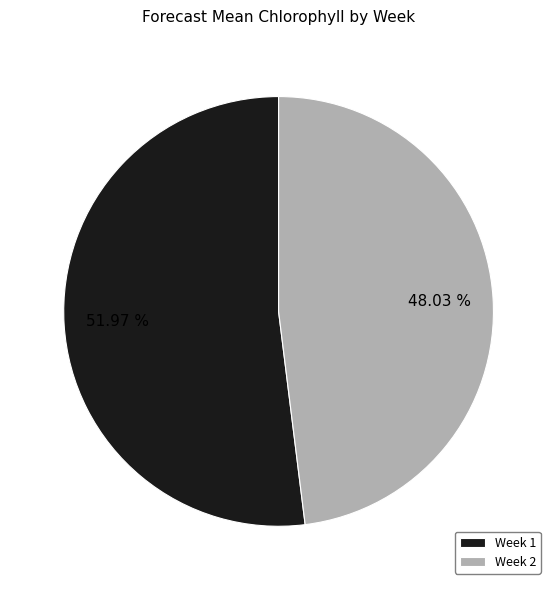

True or false: Week 2 accounts for 37% of the total.

False